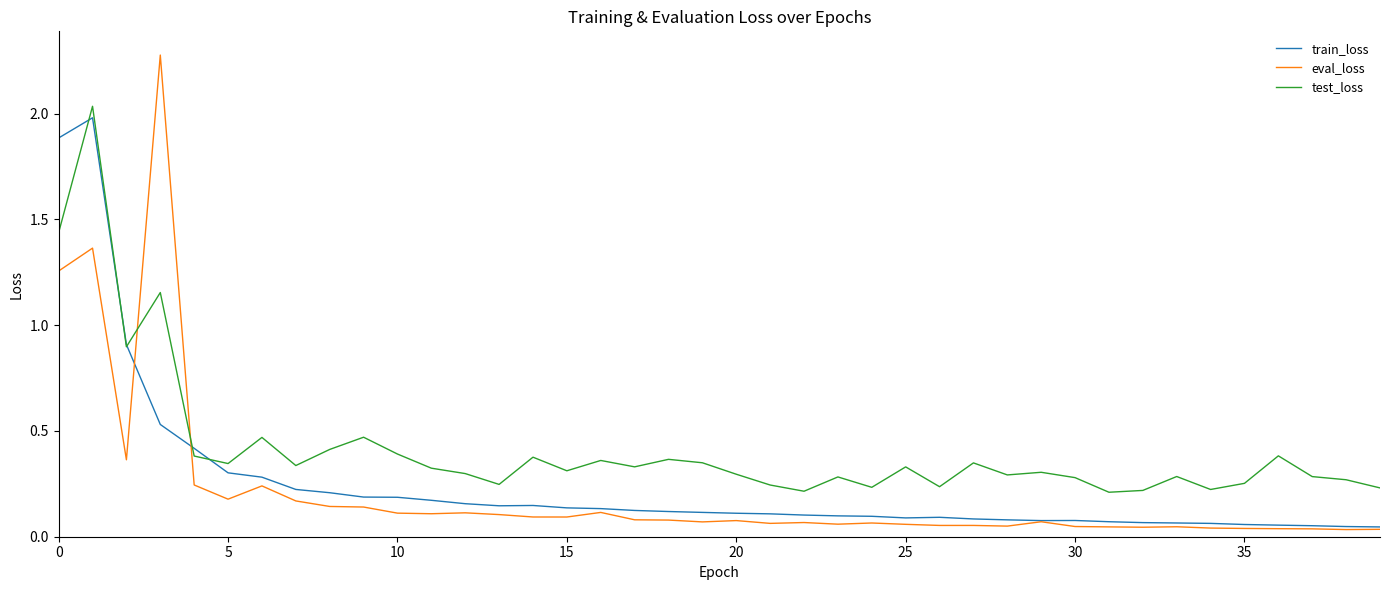

What is the sum of all test_loss values?

16.7